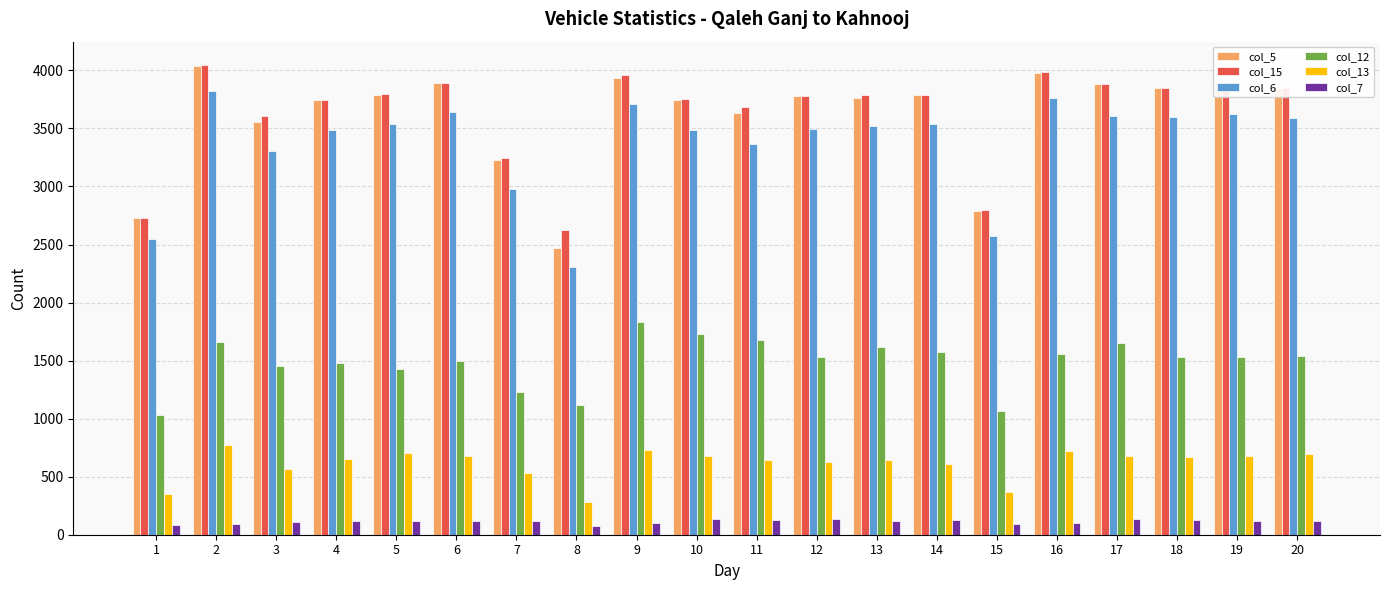

What is the difference between the highest and lowest values at 7?

3123